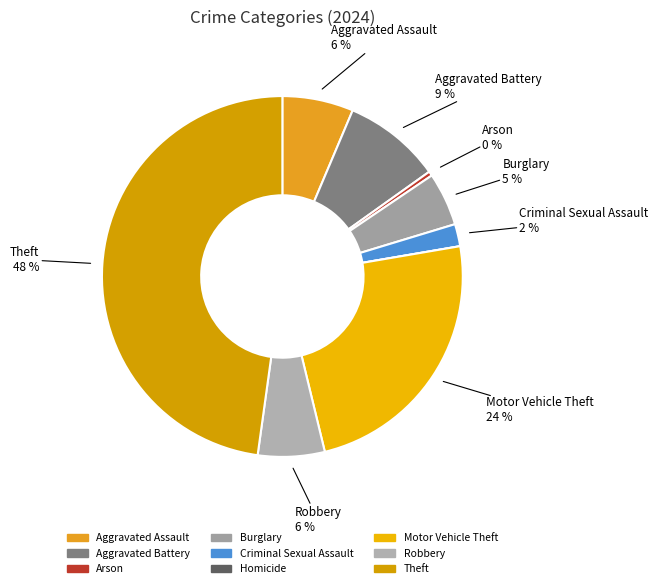

How many slices are in this pie chart?

9